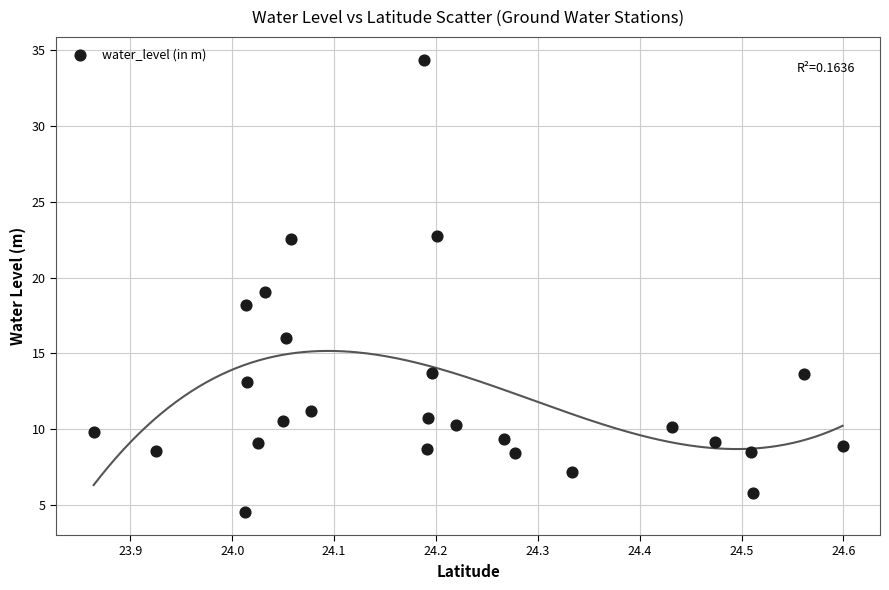

What is the range of Y values (max minus min)?

29.8